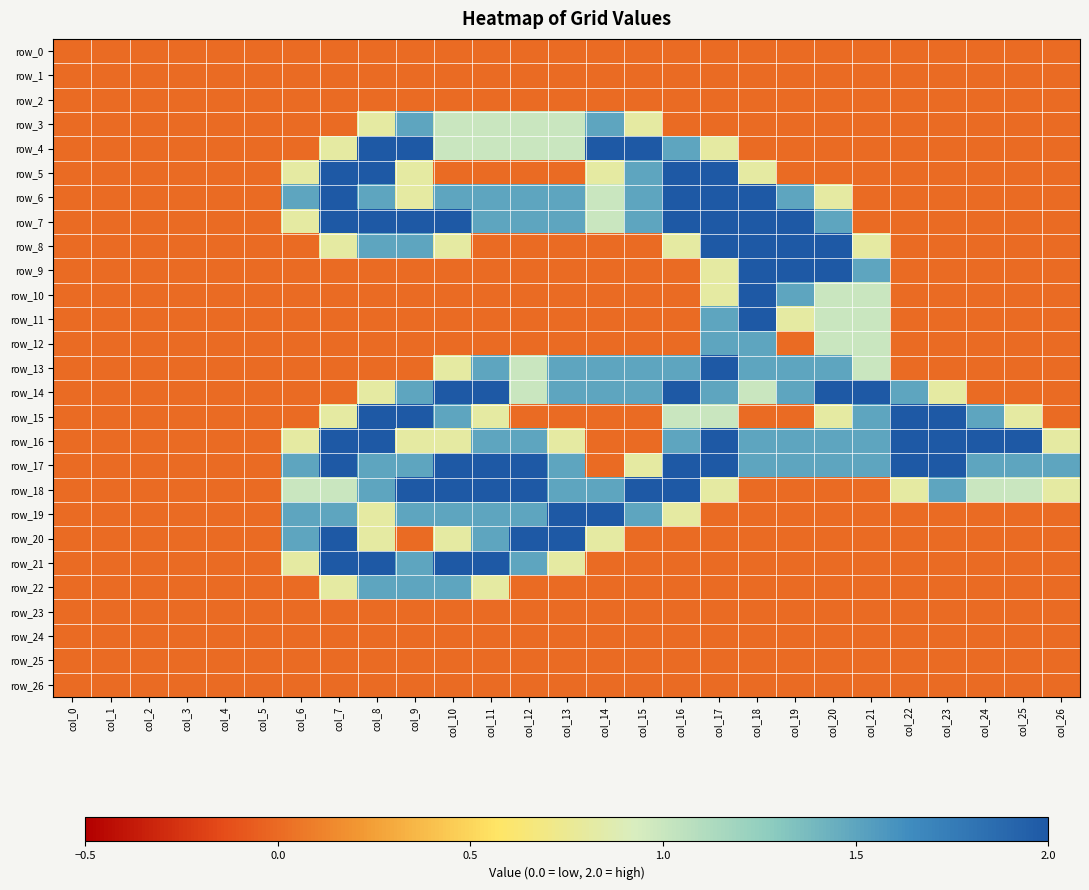

Between col_6 and col_21, which is larger?

col_6